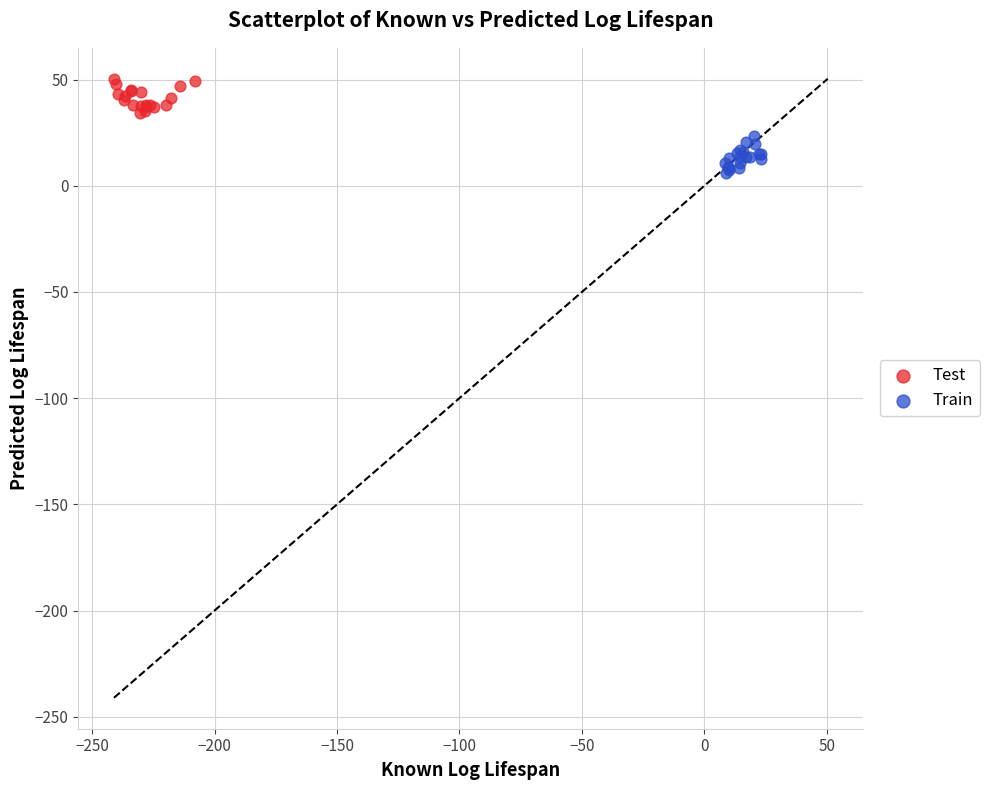

What are all the series names shown in the legend?

Test, Train